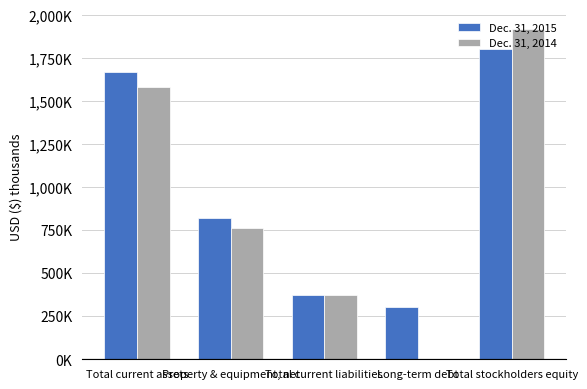

What are all the series names shown in the legend?

Dec. 31, 2015, Dec. 31, 2014